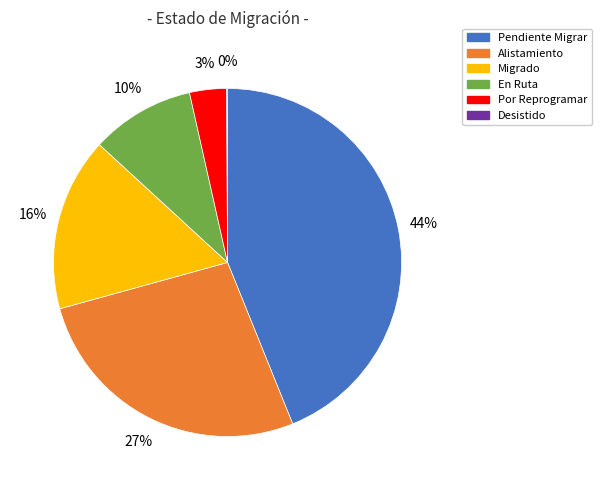

The Alistamiento slice represents 27% of the pie. True or false?

True